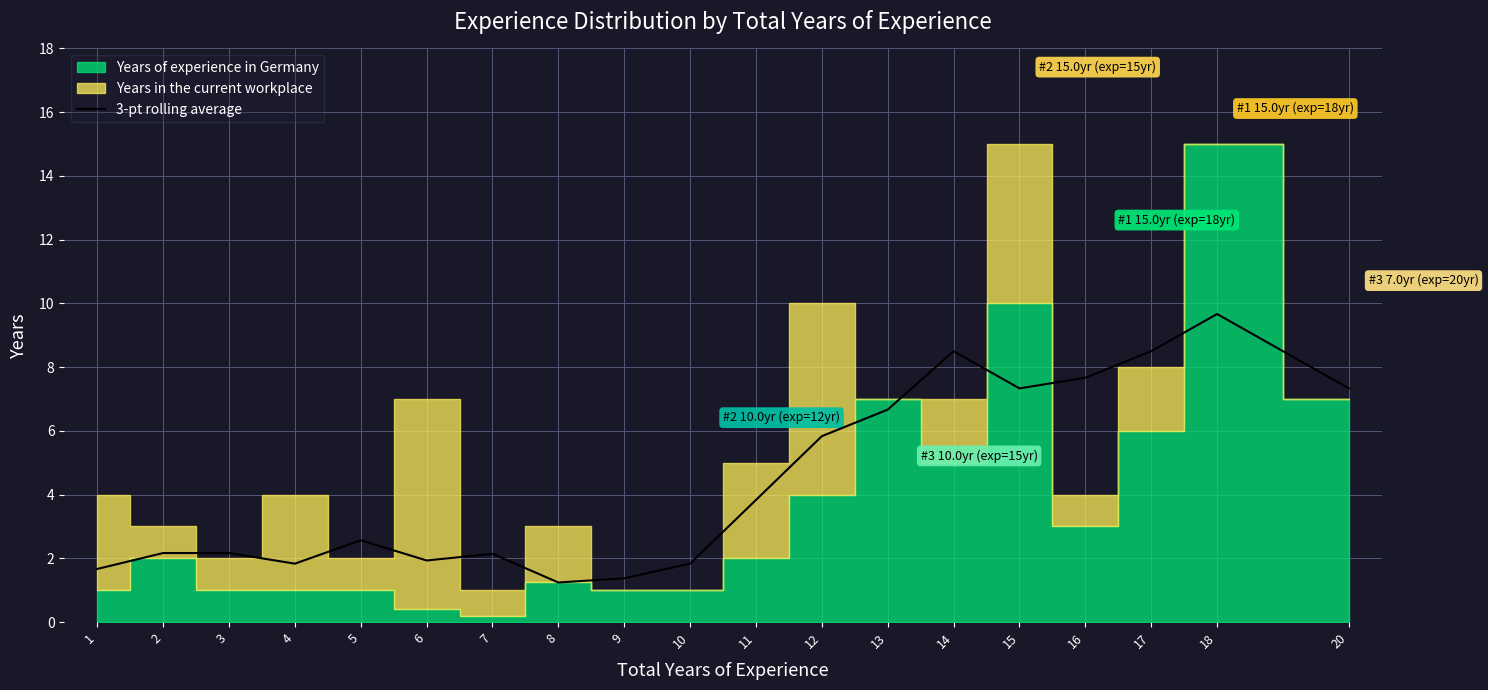

The value of 3-pt rolling average at 13 is 6.7. True or false?

True